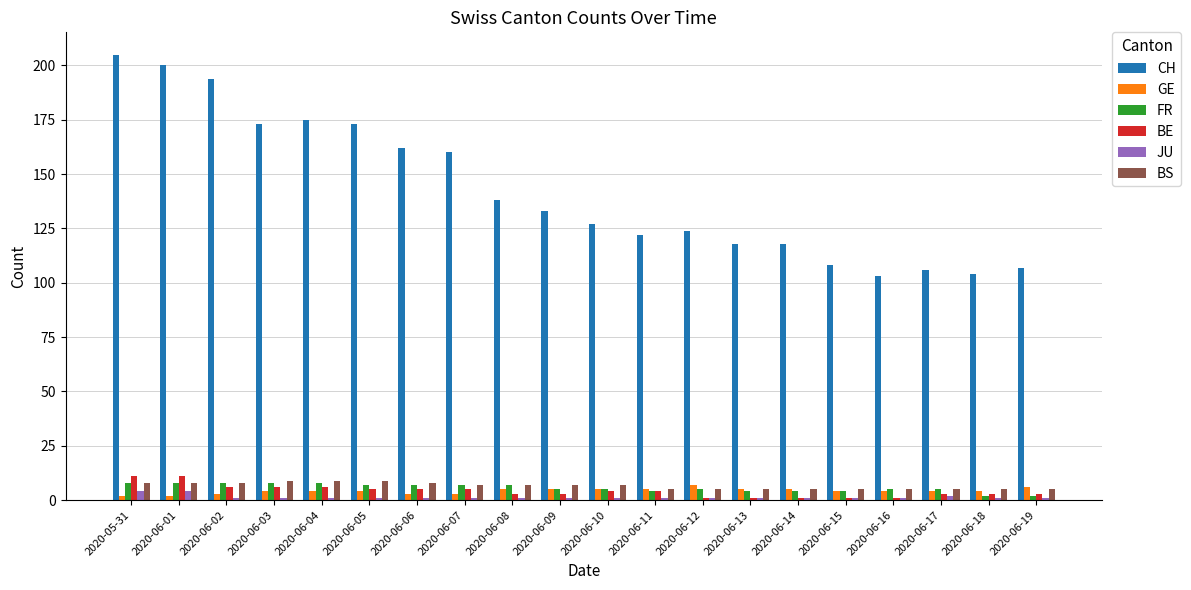

What is the difference between the highest and lowest values at 2020-06-16?

102